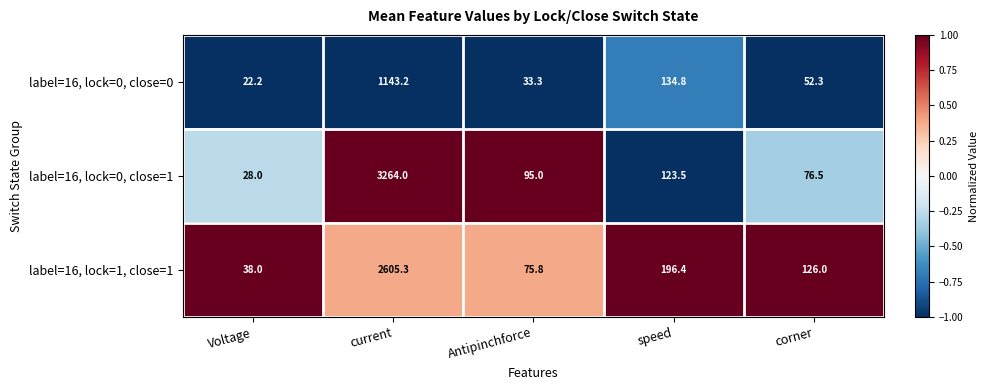

Where does the label=16, lock=0, close=1 series first go above 95?

current